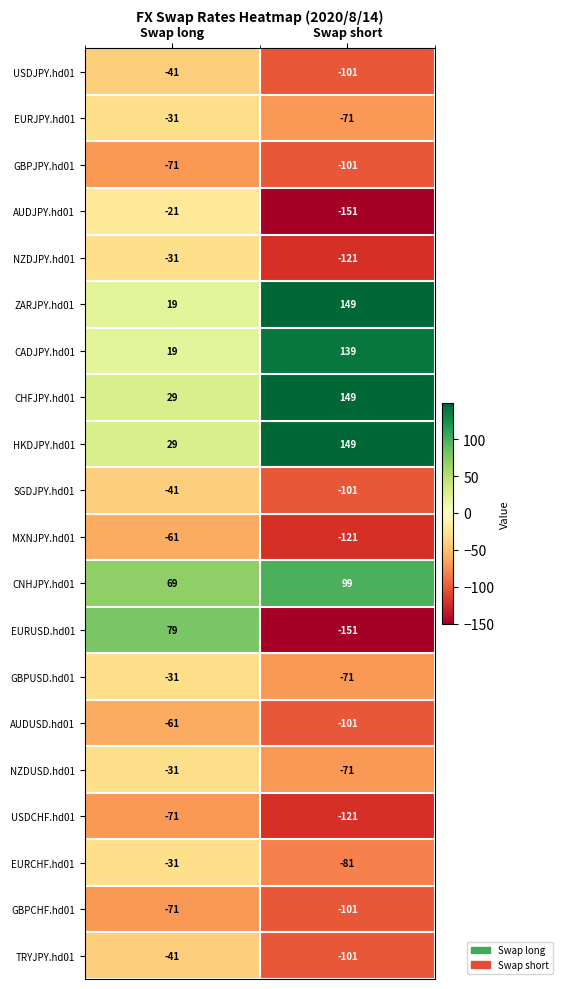

Which series has the largest range (max minus min)?

EURUSD.hd01